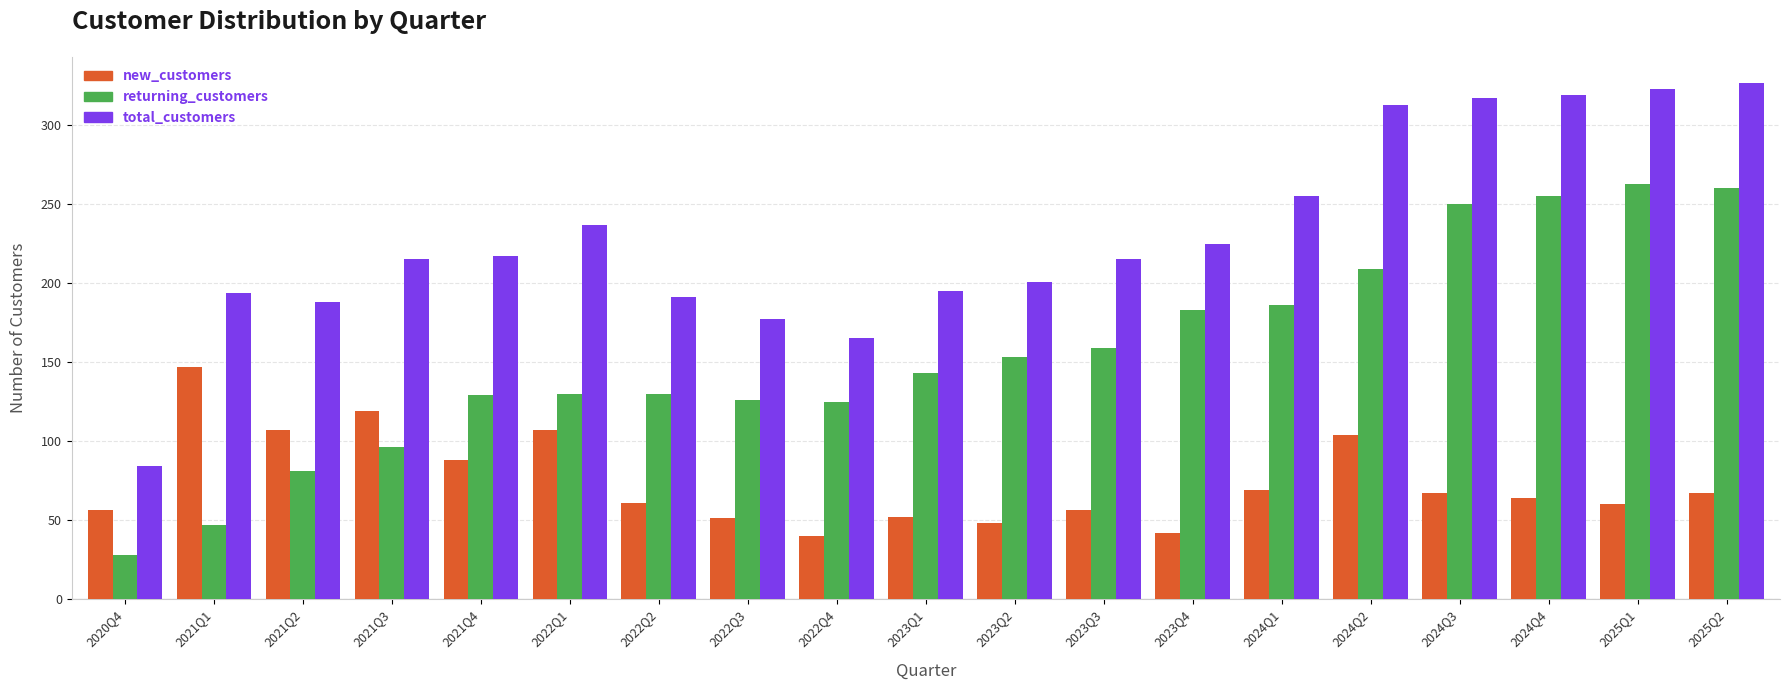

Is it true that returning_customers equals 186 at 2024Q1?

True